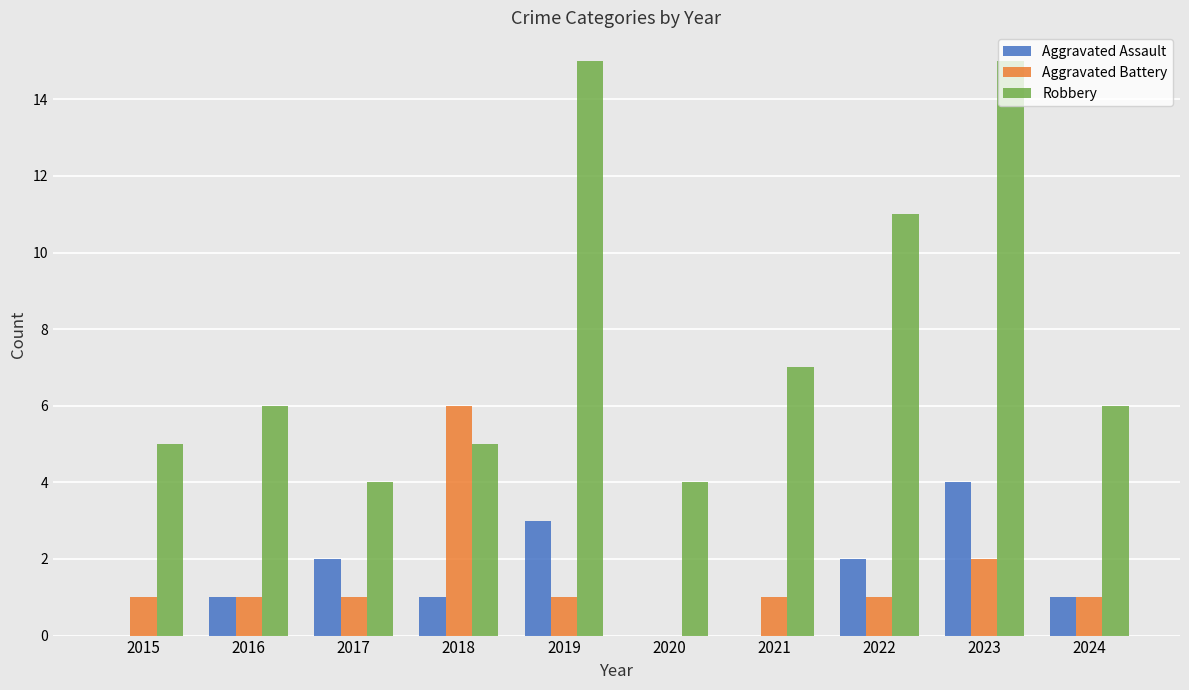

Reading left to right, what are all the values shown in this chart?

Aggravated Assault: 2015=0	2016=1	2017=2	2018=1	2019=3	2020=0	2021=0	2022=2	2023=4	2024=1
Aggravated Battery: 2015=1	2016=1	2017=1	2018=6	2019=1	2020=0	2021=1	2022=1	2023=2	2024=1
Robbery: 2015=5	2016=6	2017=4	2018=5	2019=15	2020=4	2021=7	2022=11	2023=15	2024=6